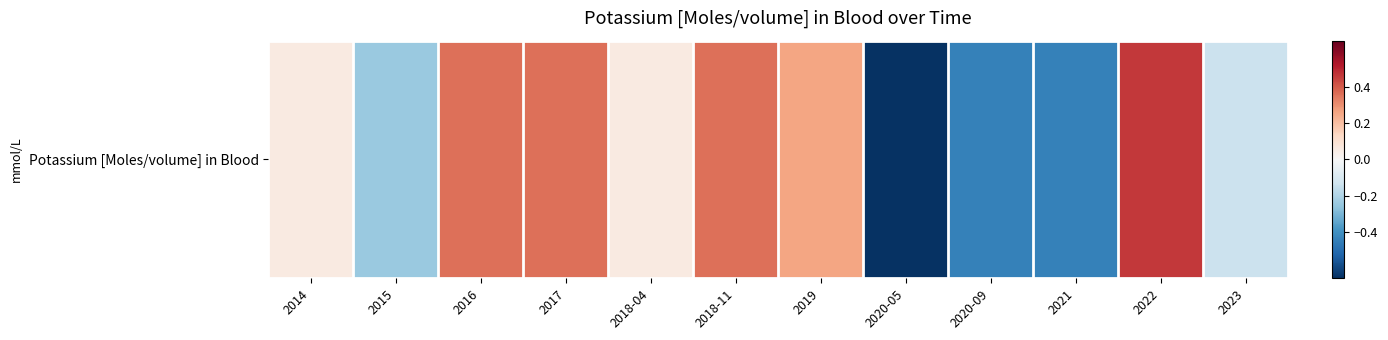

Which has a higher value, 2019 or 2023?

2019